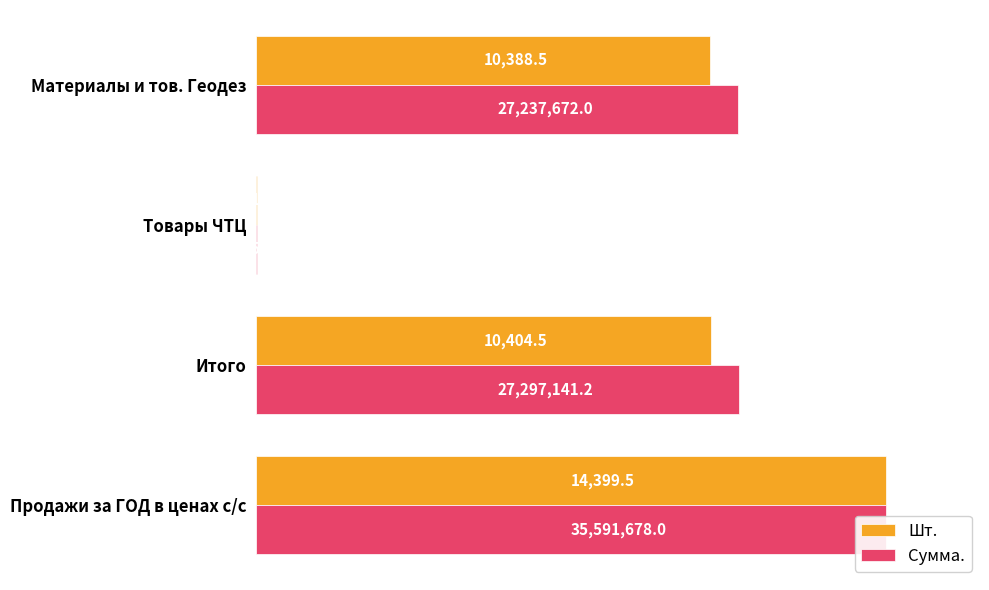

Reading right to left, list all the values displayed in this chart.

Шт.: 100.0	72.3	0.1	72.1
Сумма.: 100.0	76.7	0.2	76.5